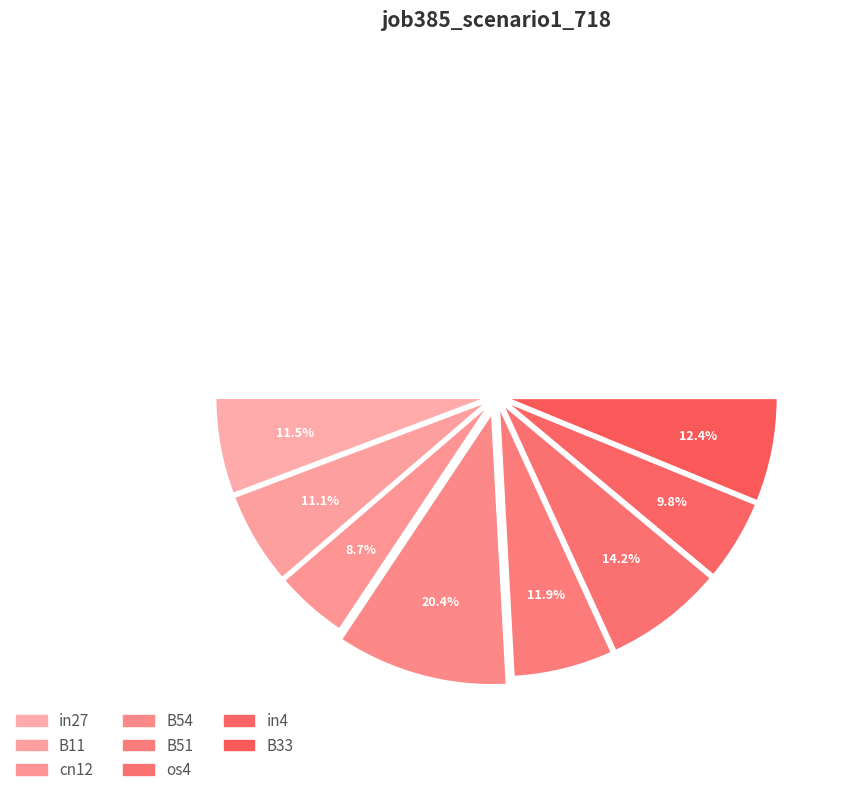

What portion of the pie excludes B33?

87.6%